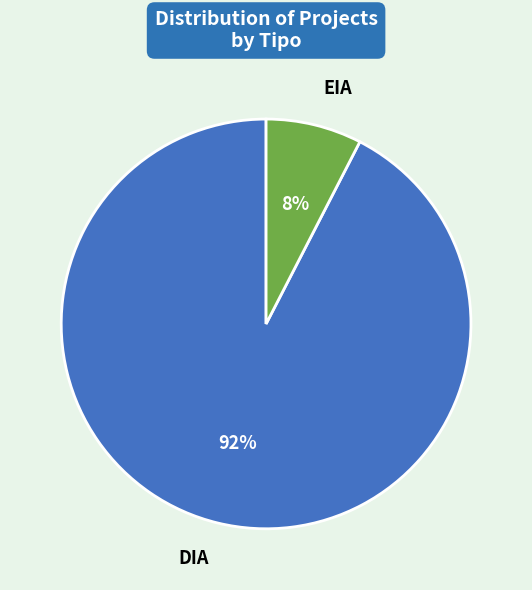

Which category has the smallest portion of the pie?

EIA